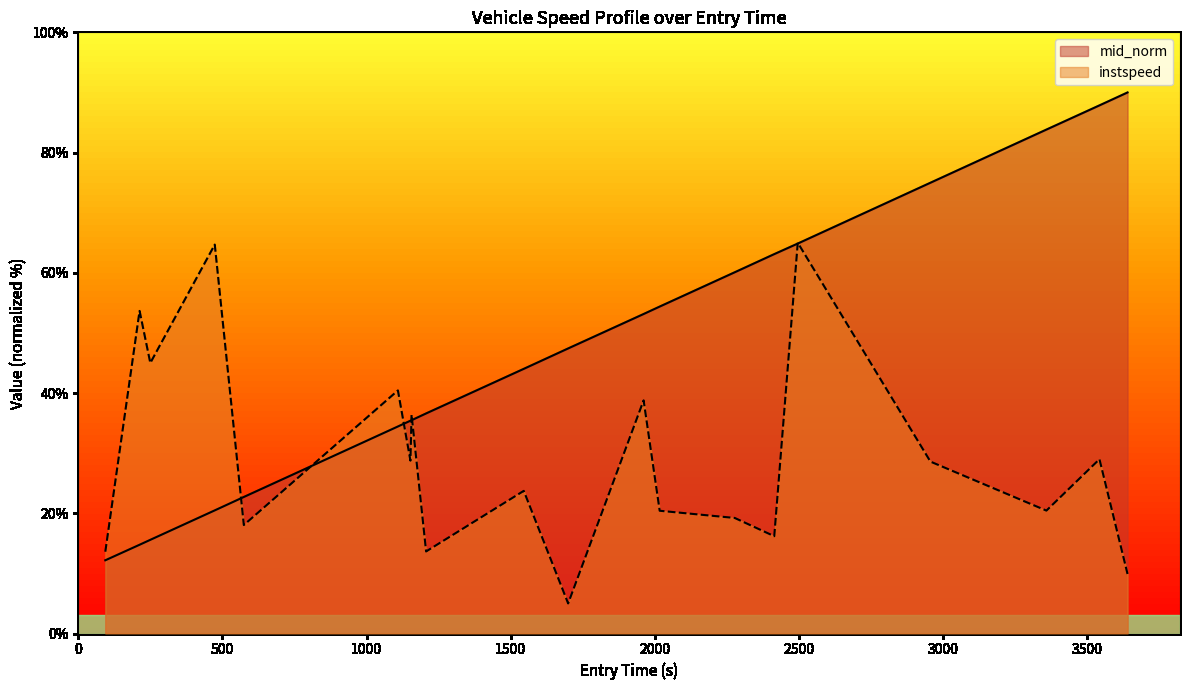

Does the chart have visible grid lines?

No